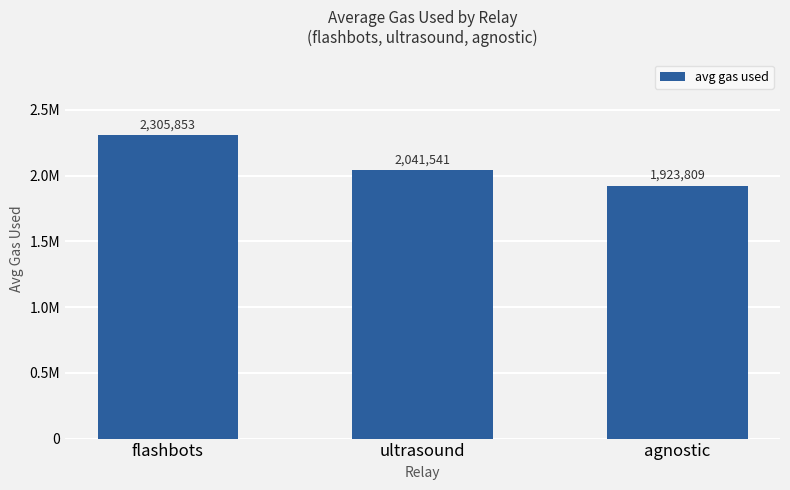

How many data points are less than 2041541?

1